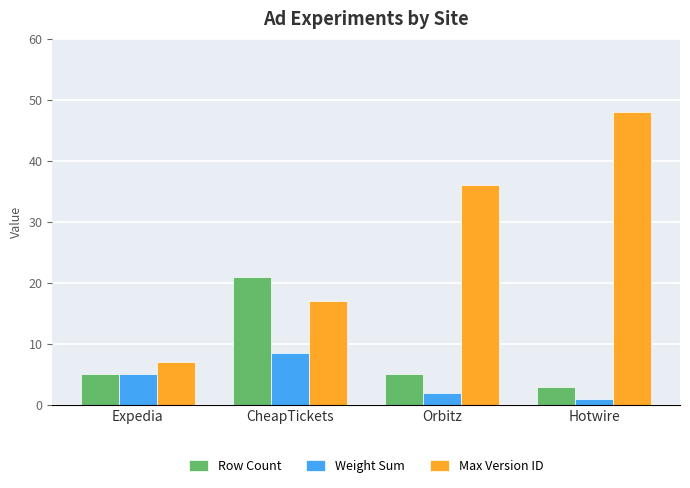

Which category has the lowest value in the Max Version ID series?

Expedia